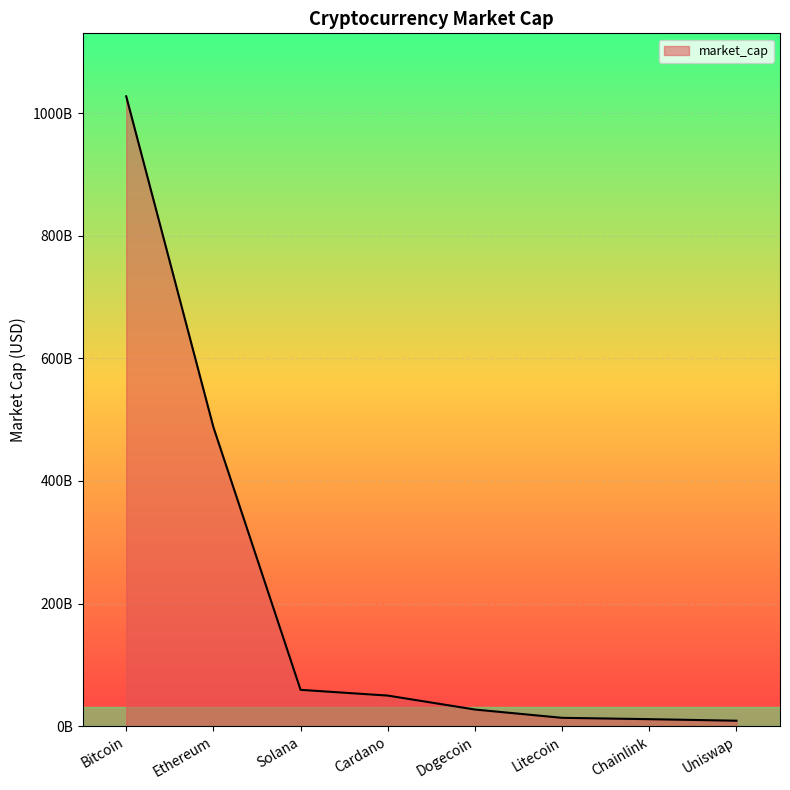

True or false: the data shows 27224300658 at Dogecoin.

True